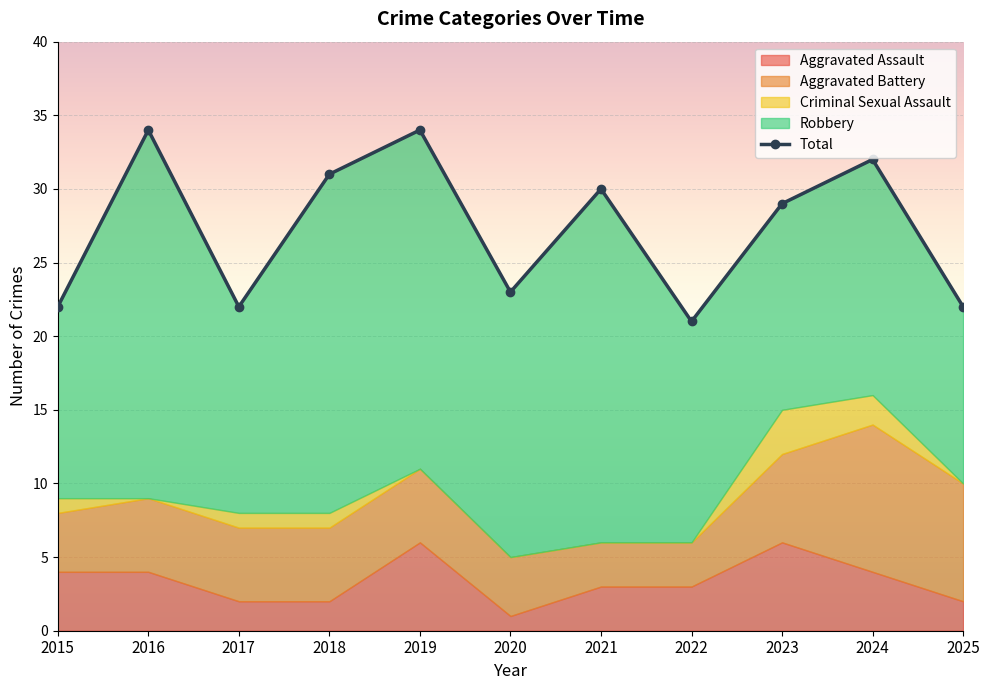

Where is the data nearest to the value 27?

2023